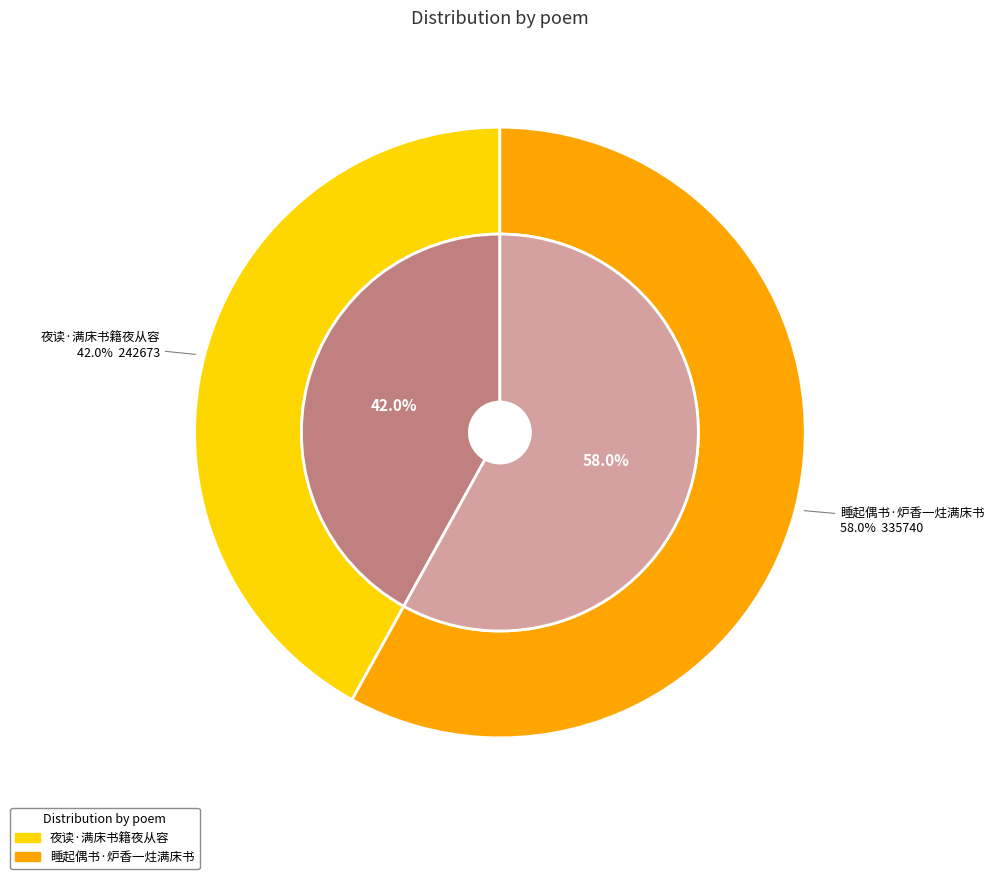

To the nearest percent, what percentage of the pie is 夜读·满床书籍夜从容?

42%